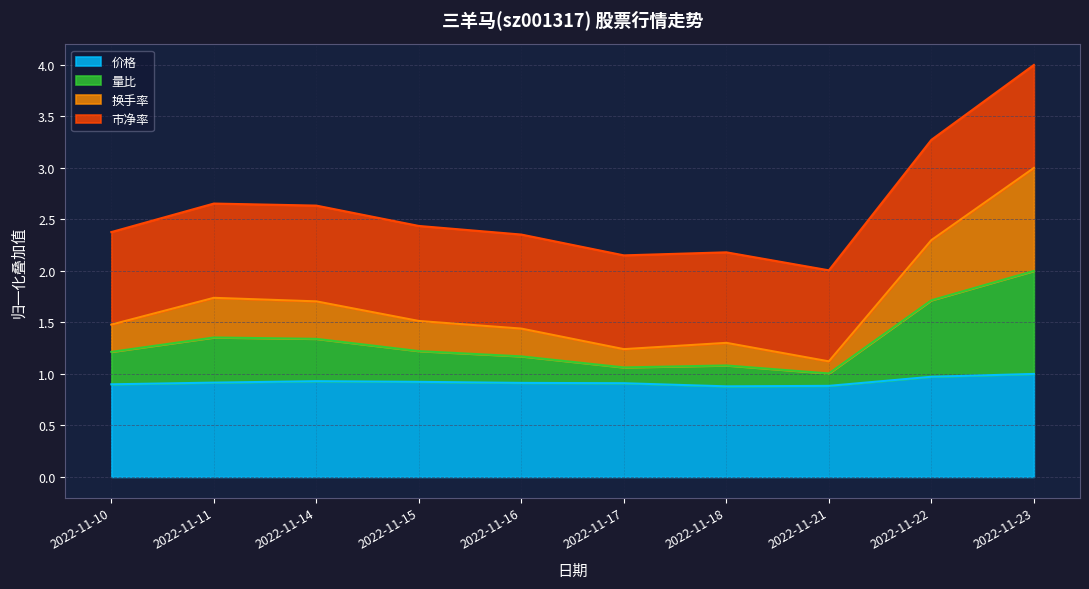

What is the smallest value displayed?

0.9